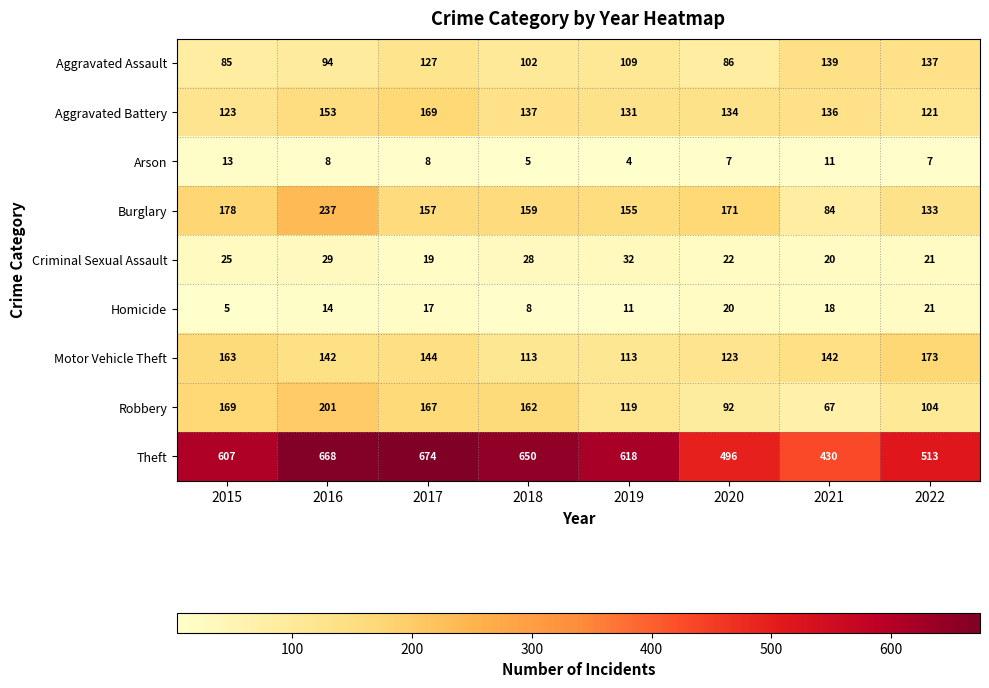

What is the total value across all series at 2022?

1230